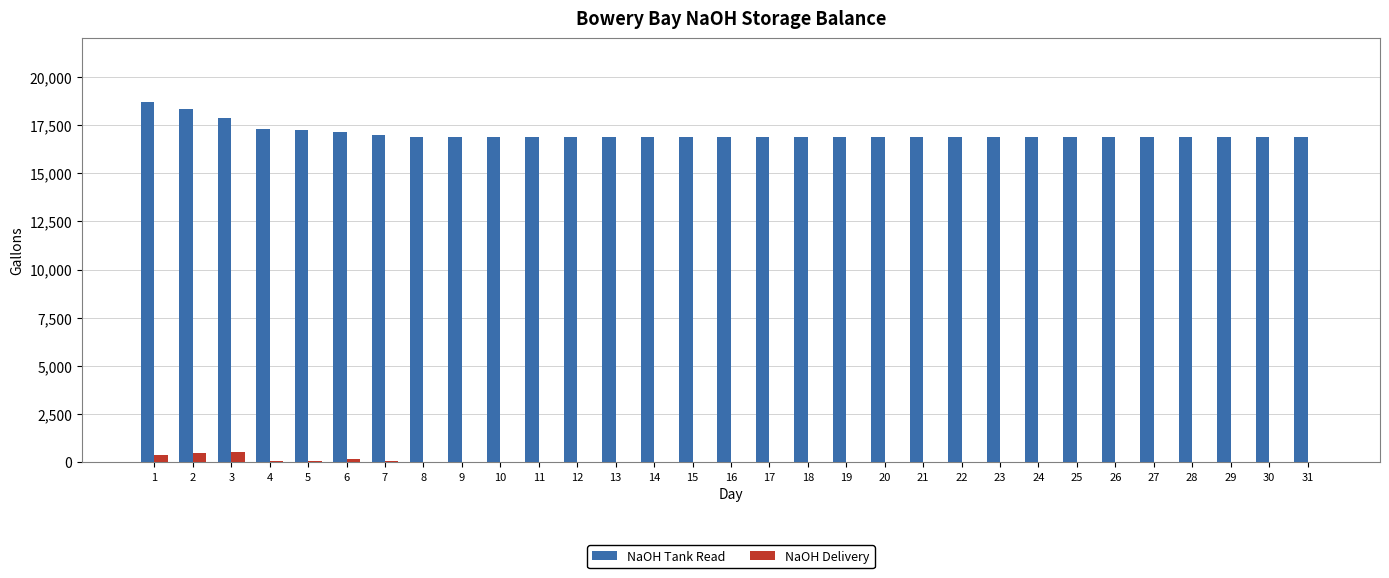

Is it true that NaOH Tank Read equals 17140 at 6?

True